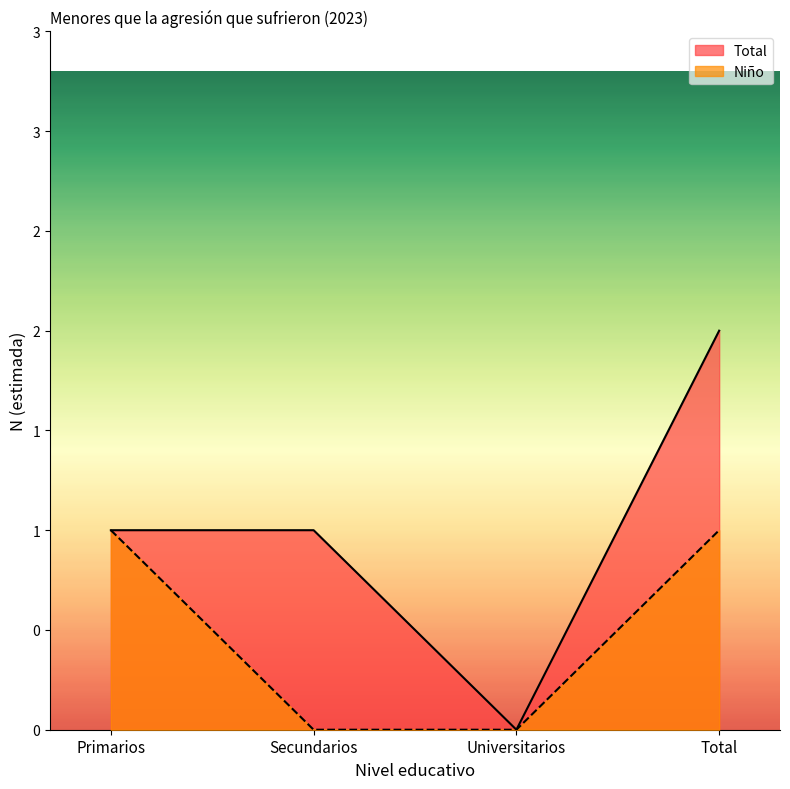

How many lines are shown in the chart?

2